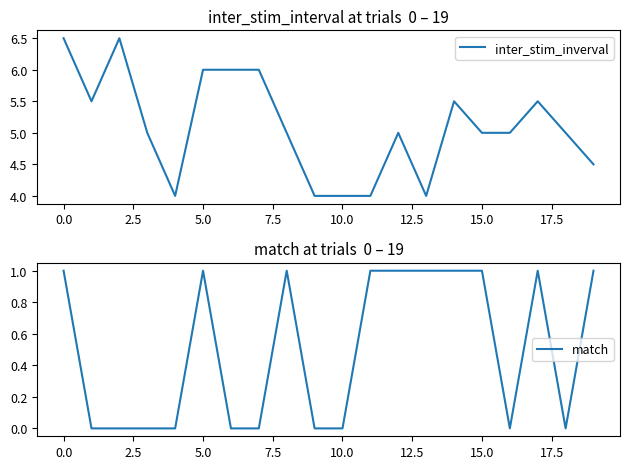

Which series changed the most between 10 and 11?

match